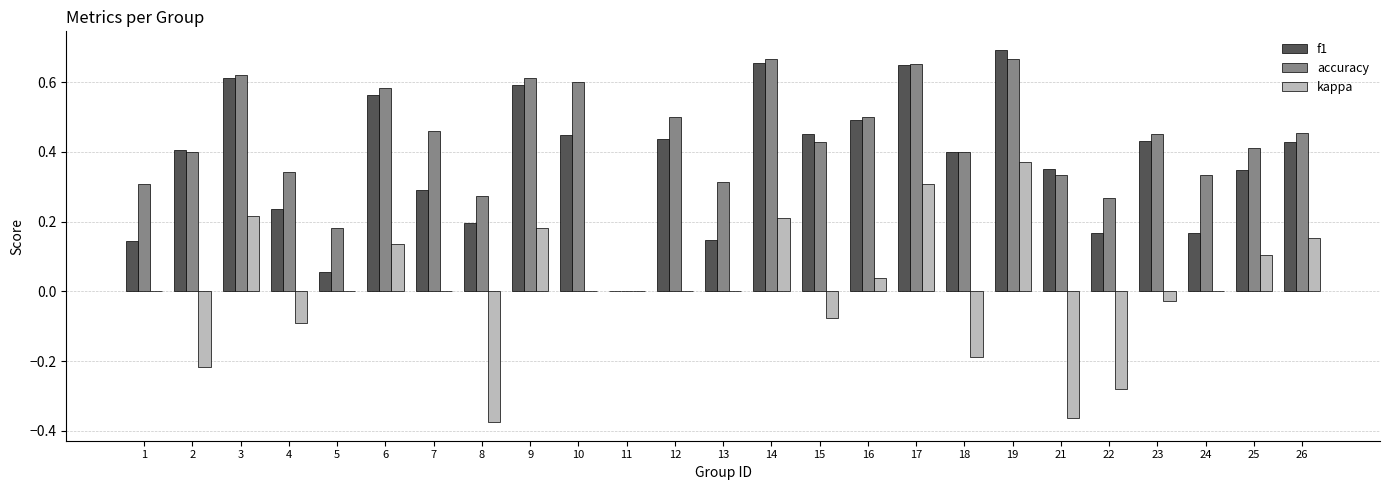

At which category is the sum across all series the highest?

19